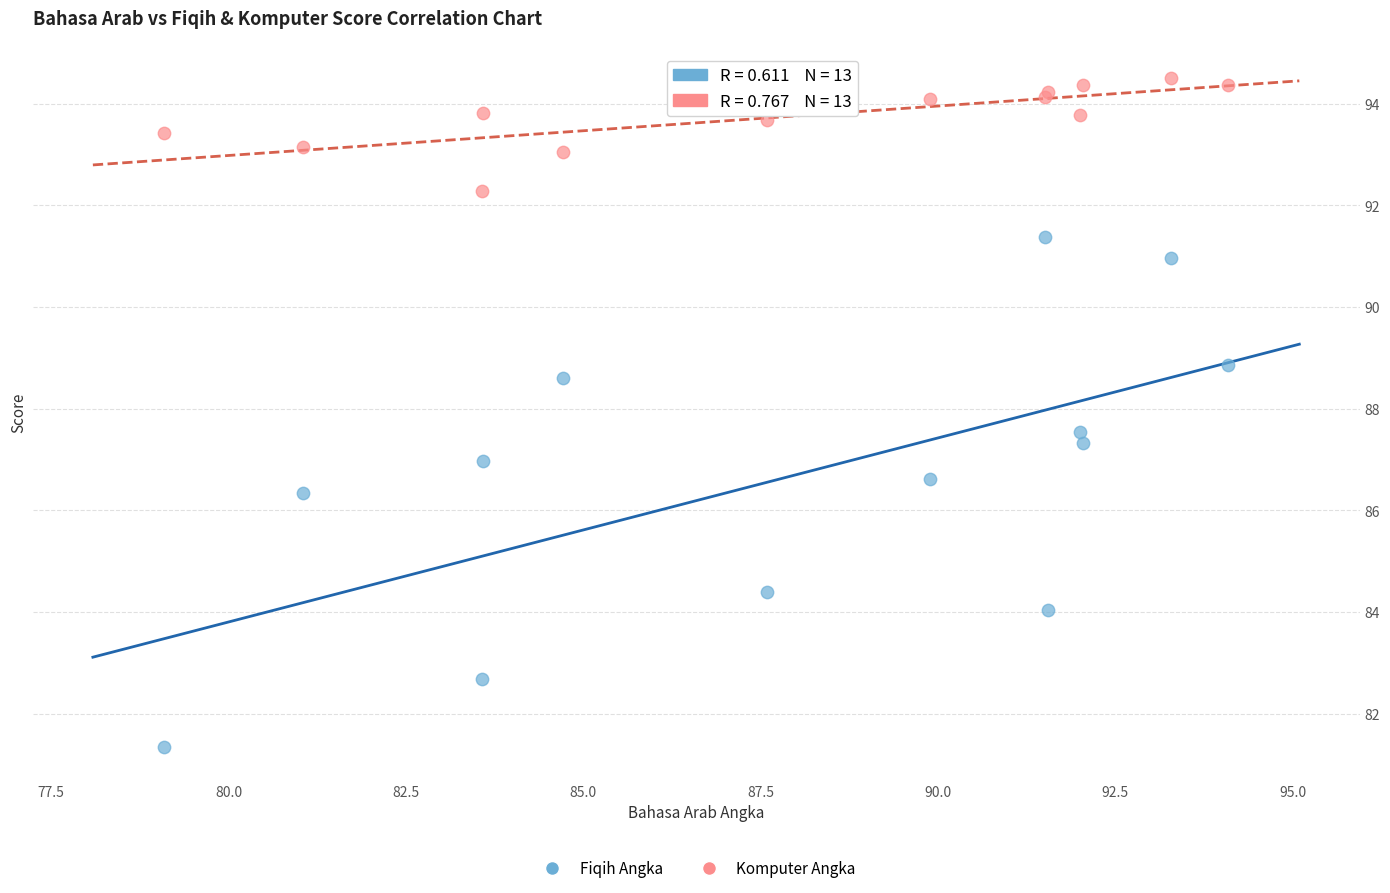

In the Fiqih Angka series, what Y value is closest to 86?

86.3